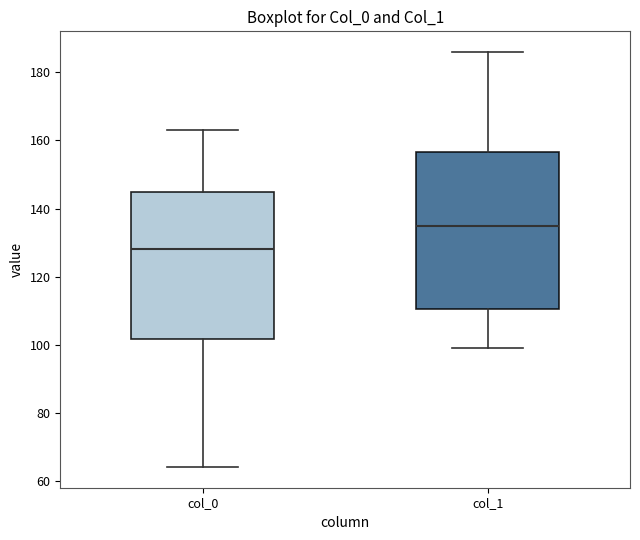

Where does the lower whisker of the box for col_0 end on the y-axis? The values are not printed on the chart, so give them approximately, as read against the axis.

64